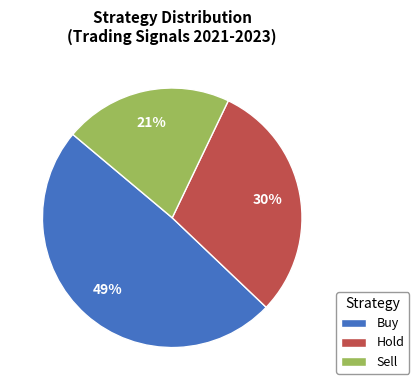

Between Sell and Hold, which is larger?

Hold